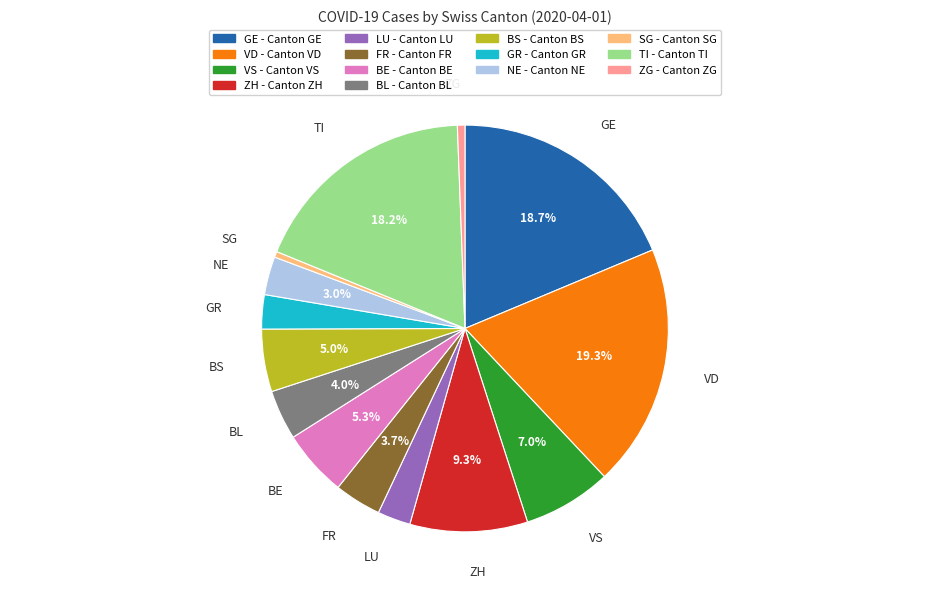

Does VD account for over 50% of the chart?

No